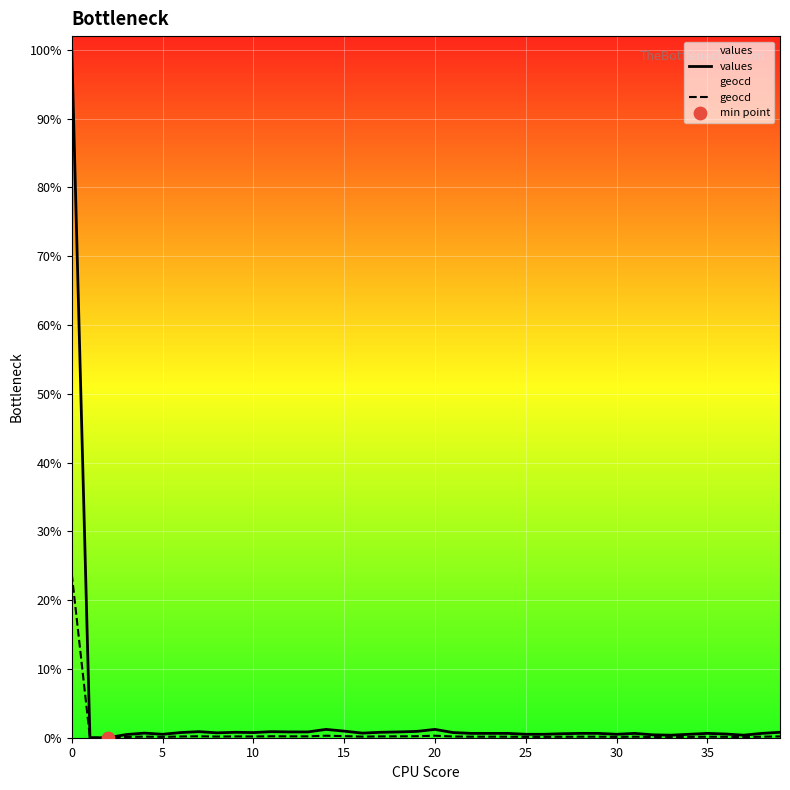

What are all the series names shown in the legend?

values, geocd